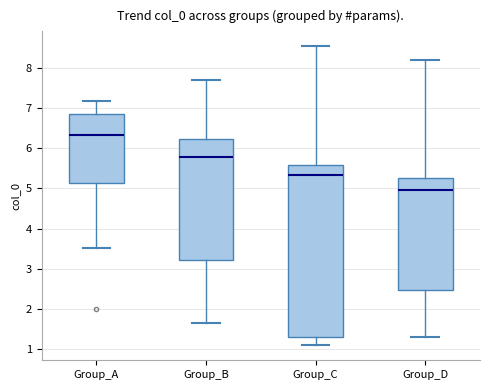

Where is the upper edge of the box for Group_A on the y-axis? The values are not printed on the chart, so give them approximately, as read against the axis.

6.9